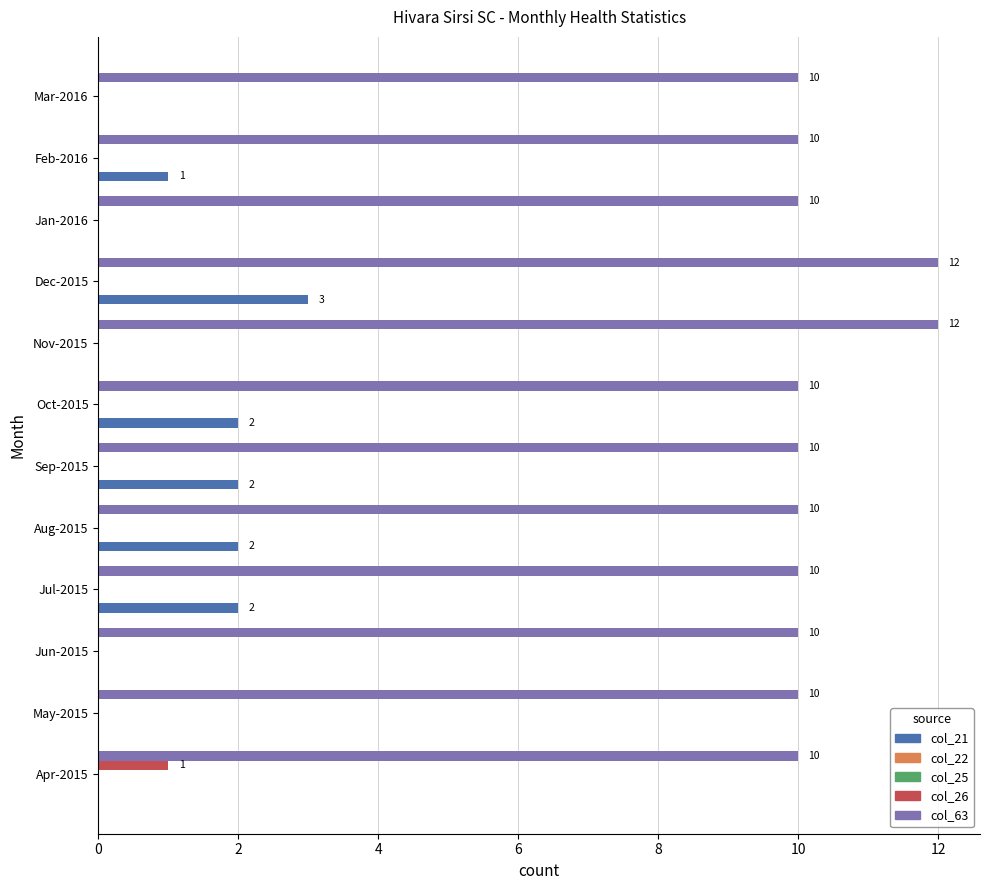

Which series has the largest range (max minus min)?

col_21